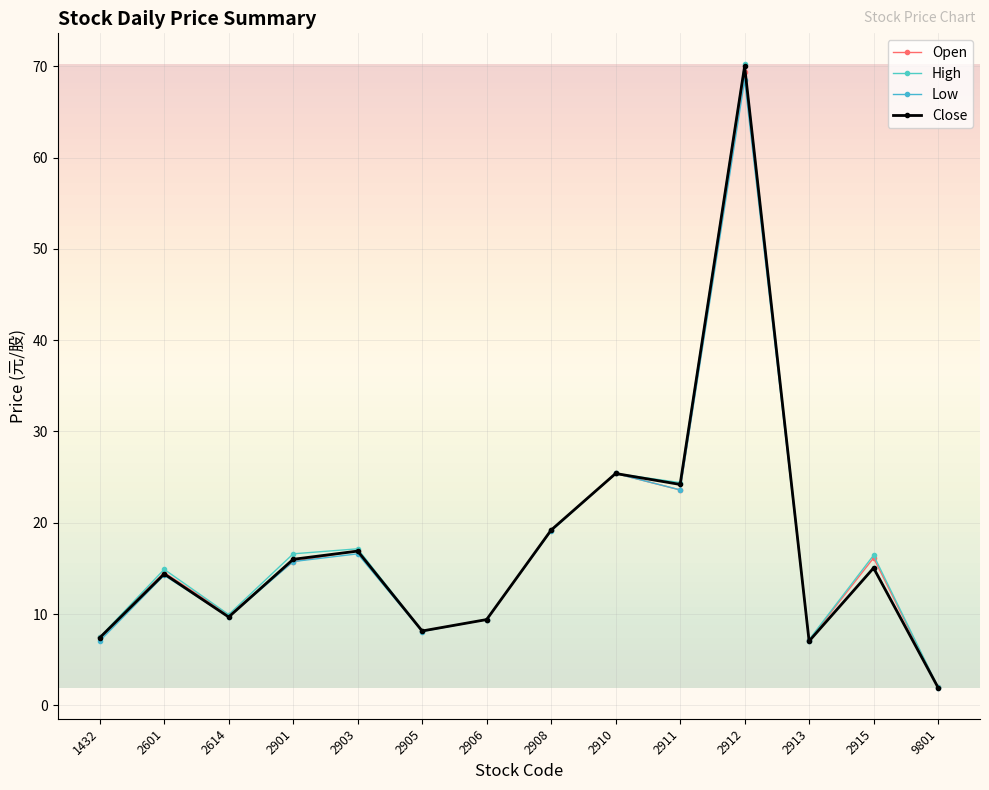

Reading left to right, extract all data points from this chart.

Open: 1432=7.5	2601=14.6	2614=9.9	2901=15.8	2903=16.9	2905=8.1	2906=9.4	2908=19.2	2910=25.4	2911=23.6	2912=69.4	2913=7.2	2915=16.1	9801=2.0
High: 1432=7.5	2601=14.9	2614=9.9	2901=16.6	2903=17.1	2905=8.2	2906=9.4	2908=19.2	2910=25.4	2911=24.4	2912=70.2	2913=7.2	2915=16.4	9801=2.0
Low: 1432=7.0	2601=14.2	2614=9.7	2901=15.8	2903=16.6	2905=8.1	2906=9.4	2908=19.1	2910=25.4	2911=23.6	2912=68.5	2913=7.0	2915=15.1	9801=1.9
Close: 1432=7.4	2601=14.4	2614=9.7	2901=16.0	2903=16.9	2905=8.2	2906=9.4	2908=19.2	2910=25.4	2911=24.2	2912=70.0	2913=7.0	2915=15.1	9801=1.9